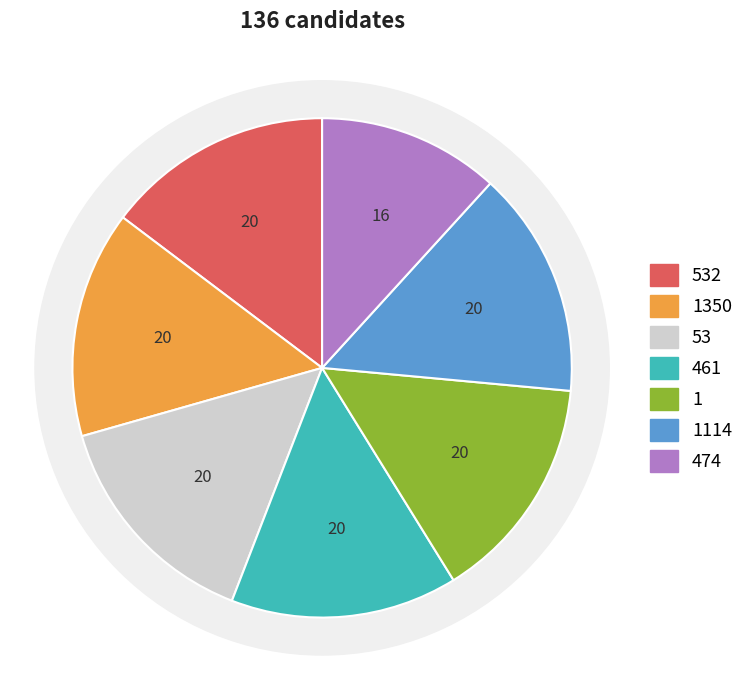

Count the number of slices in the pie.

7